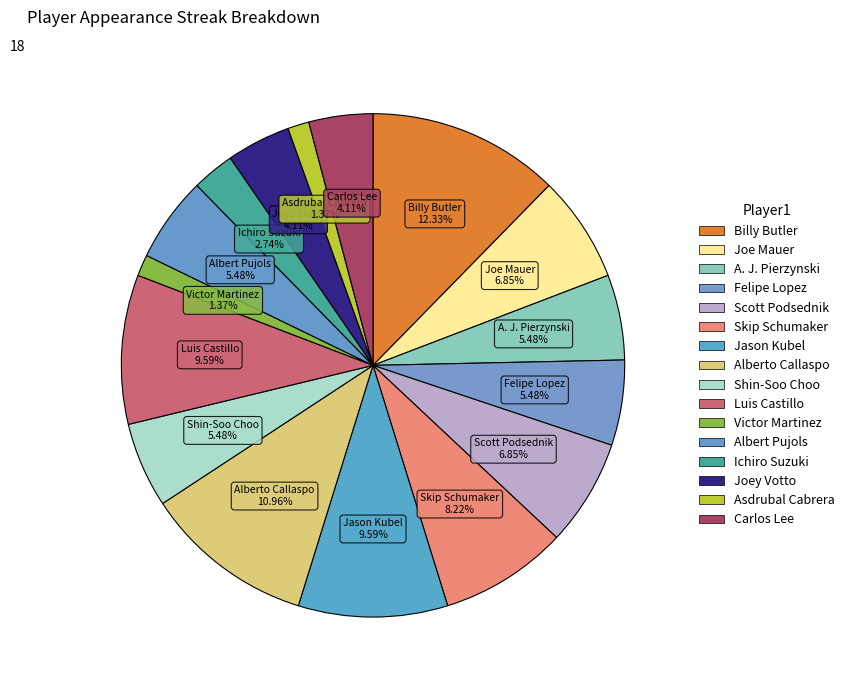

How many slices are in this pie chart?

16